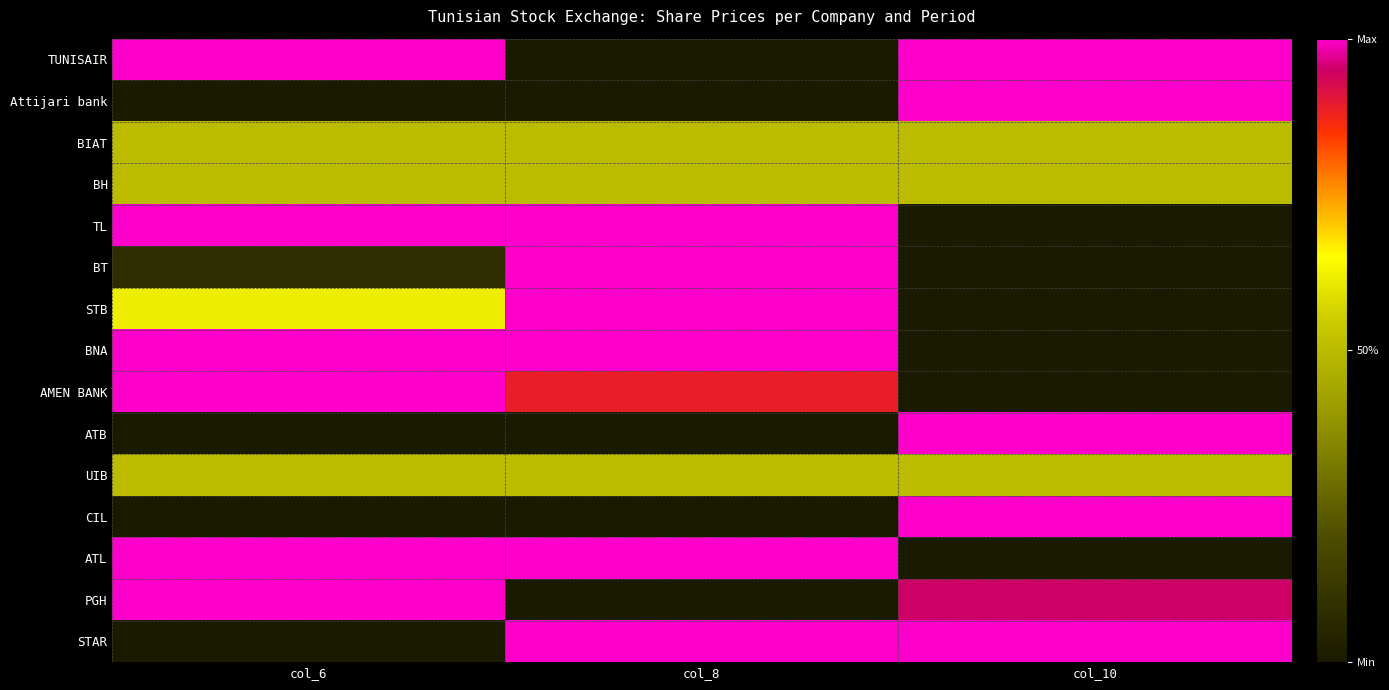

Reading left to right, what are all the values shown in this chart?

TUNISAIR: col_6=1.0	col_8=0.0	col_10=1.0
Attijari bank: col_6=0.0	col_8=0.0	col_10=1.0
BIAT: col_6=0.5	col_8=0.5	col_10=0.5
BH: col_6=0.5	col_8=0.5	col_10=0.5
TL: col_6=1.0	col_8=1.0	col_10=0.0
BT: col_6=0.1	col_8=1.0	col_10=0.0
STB: col_6=0.6	col_8=1.0	col_10=0.0
BNA: col_6=1.0	col_8=1.0	col_10=0.0
AMEN BANK: col_6=1.0	col_8=0.9	col_10=0.0
ATB: col_6=0.0	col_8=0.0	col_10=1.0
UIB: col_6=0.5	col_8=0.5	col_10=0.5
CIL: col_6=0.0	col_8=0.0	col_10=1.0
ATL: col_6=1.0	col_8=1.0	col_10=0.0
PGH: col_6=1.0	col_8=0.0	col_10=0.9
STAR: col_6=0.0	col_8=1.0	col_10=1.0